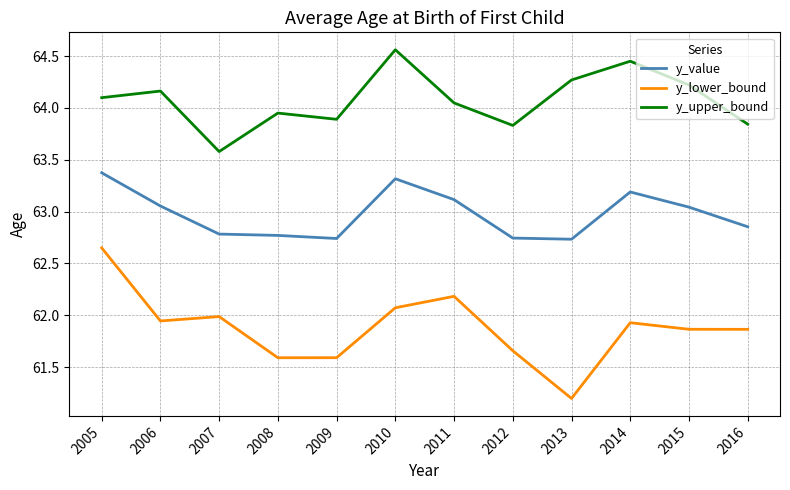

True or false: y_value and y_lower_bound intersect in this chart.

False